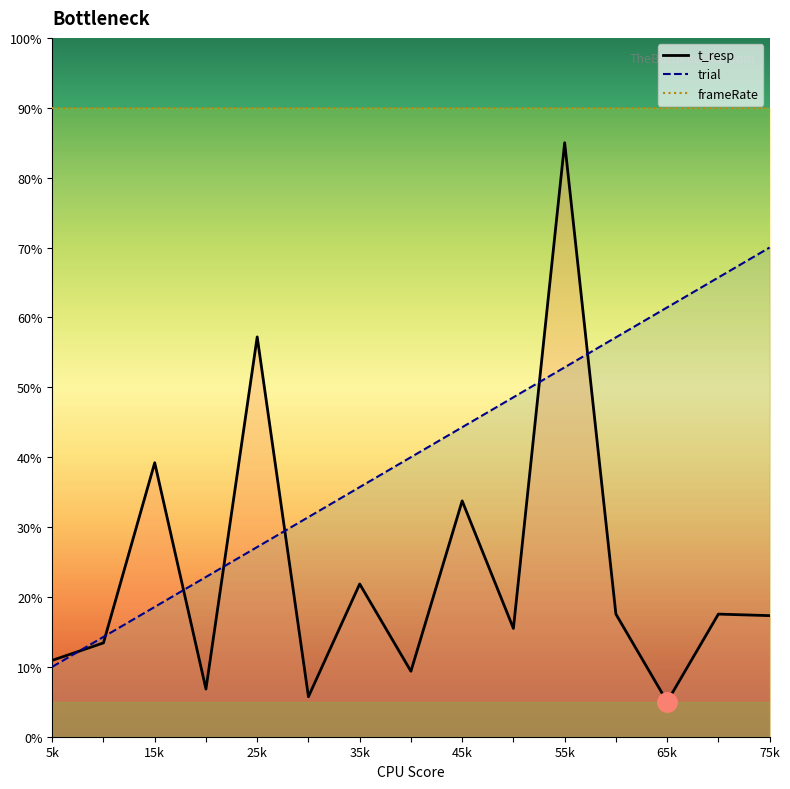

What is the sum of all trial values?

600.0